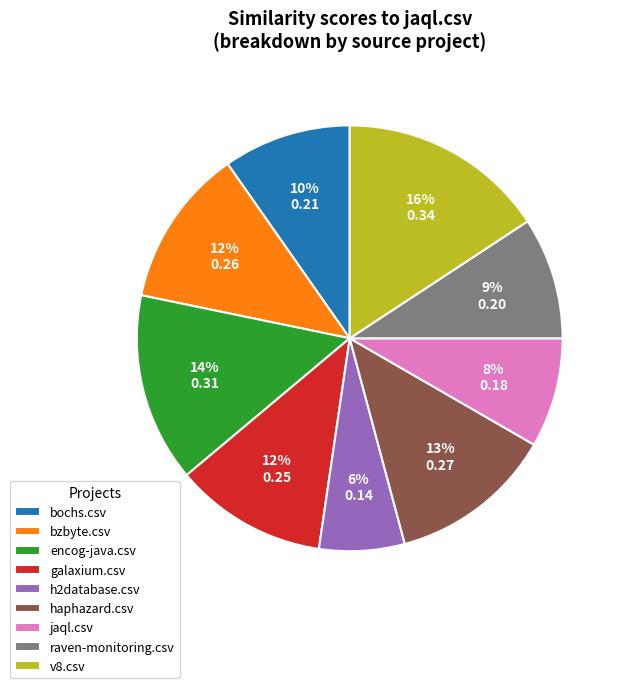

Is raven-monitoring.csv the majority of the pie?

No